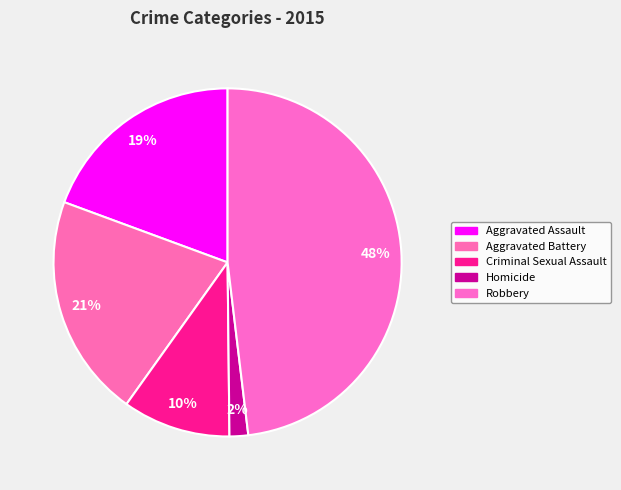

Does Aggravated Battery account for over 50% of the chart?

No